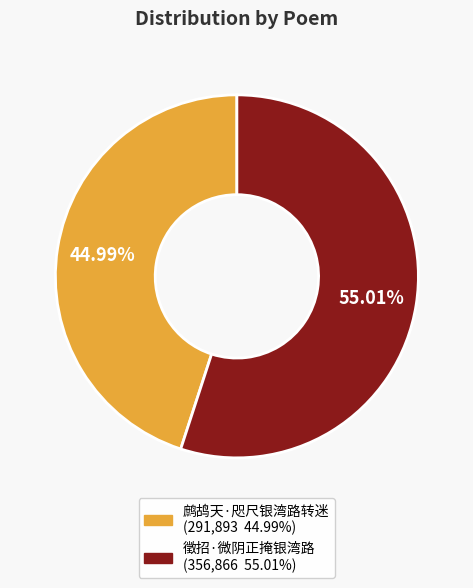

Count the number of slices in the pie.

2